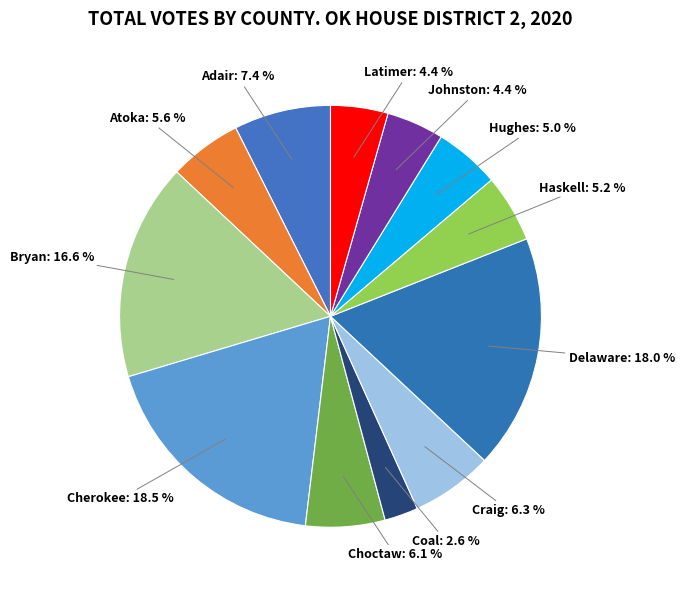

How many slices are in this pie chart?

12